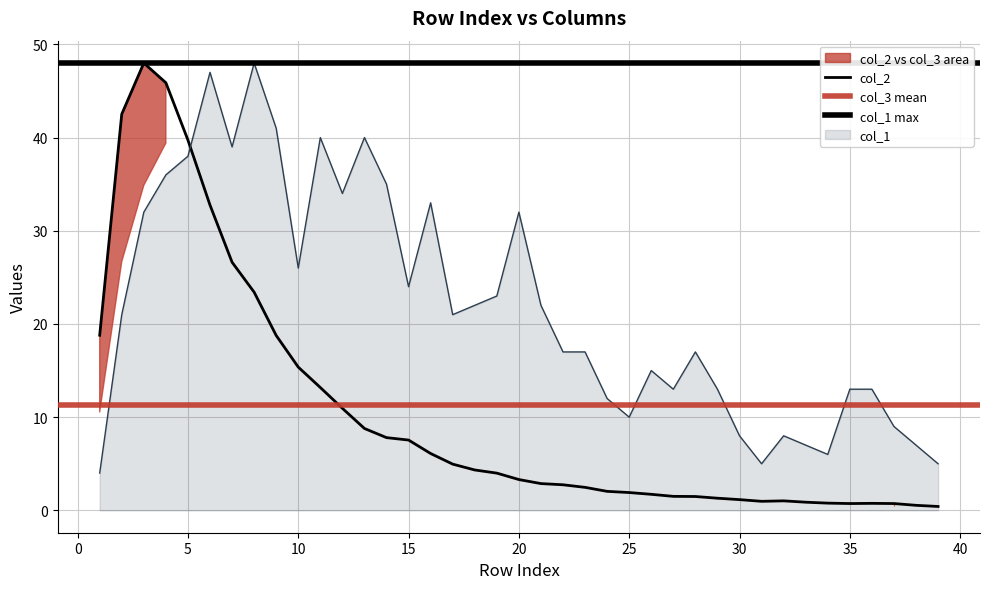

List the series in order of their overall mean, lowest first.

col_2, col_1